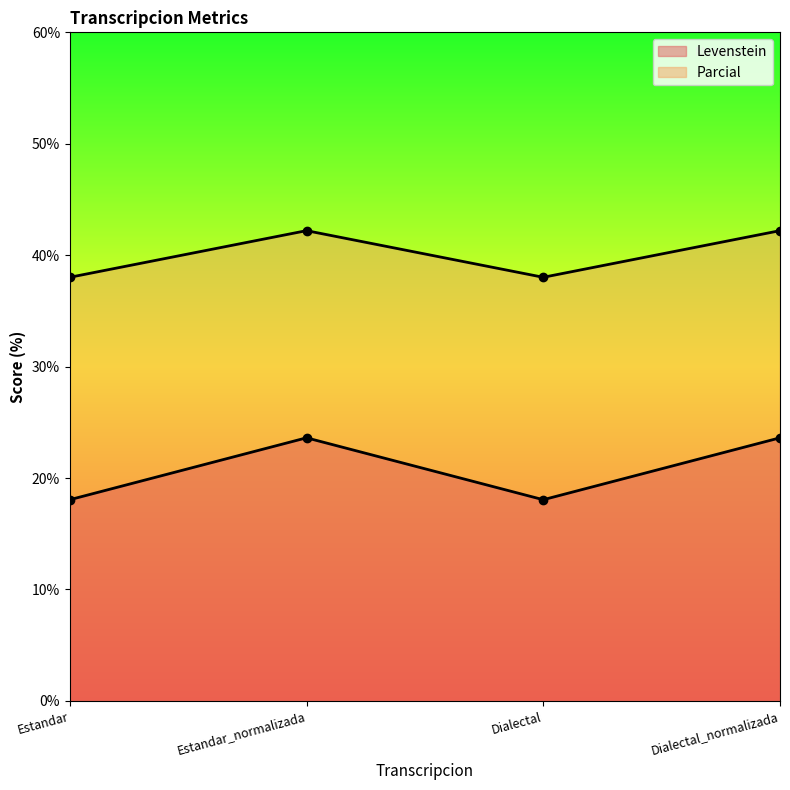

True or false: Levenstein and Parcial cross at least once.

False